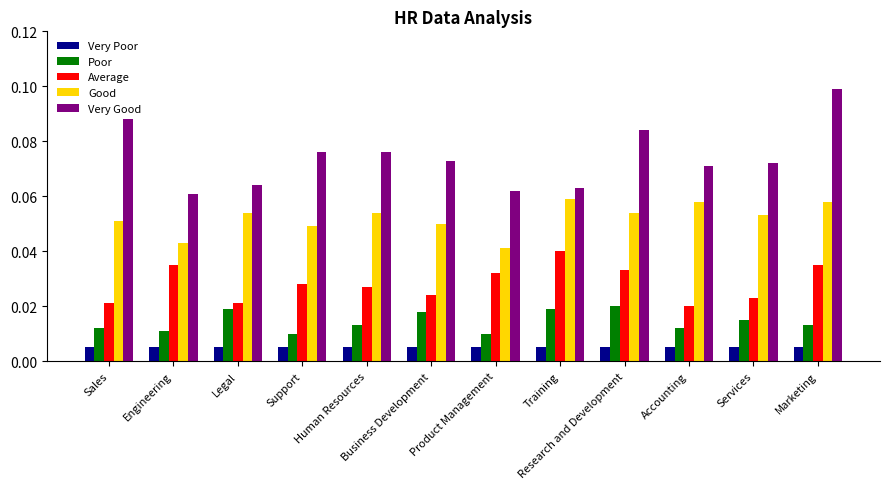

At which category is the sum across all series the highest?

Marketing